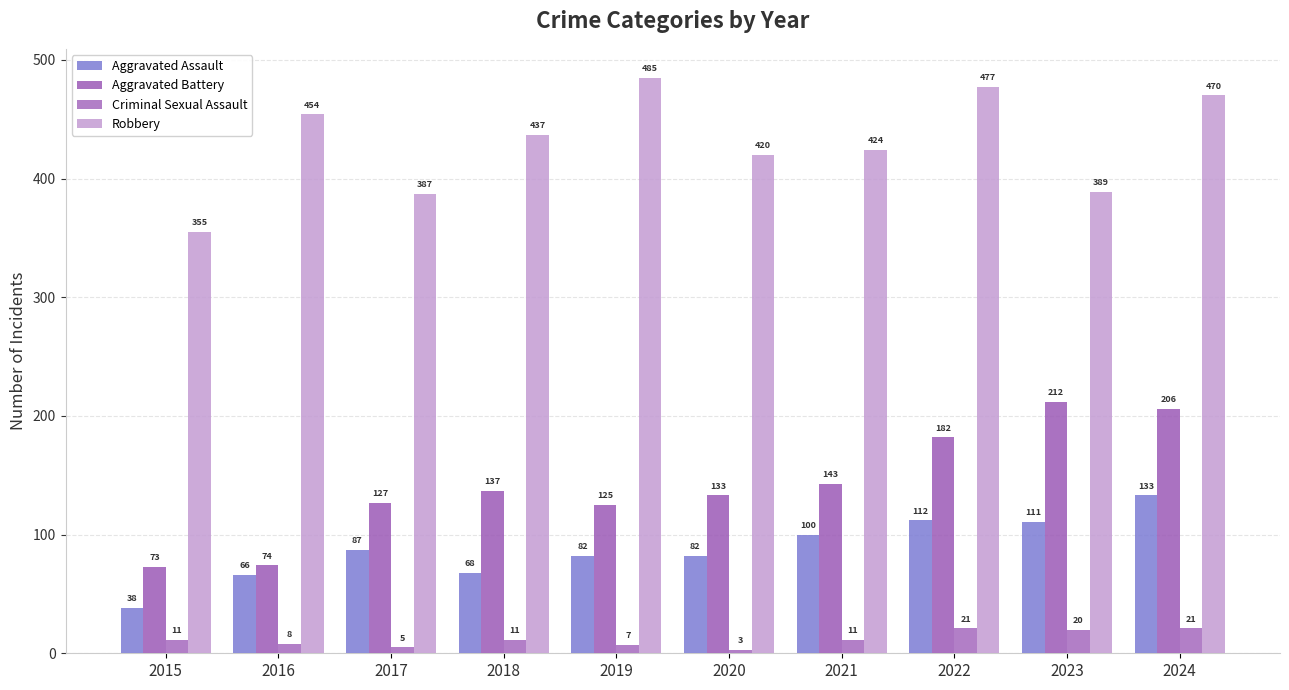

At how many categories does at least one series exceed 81?

10